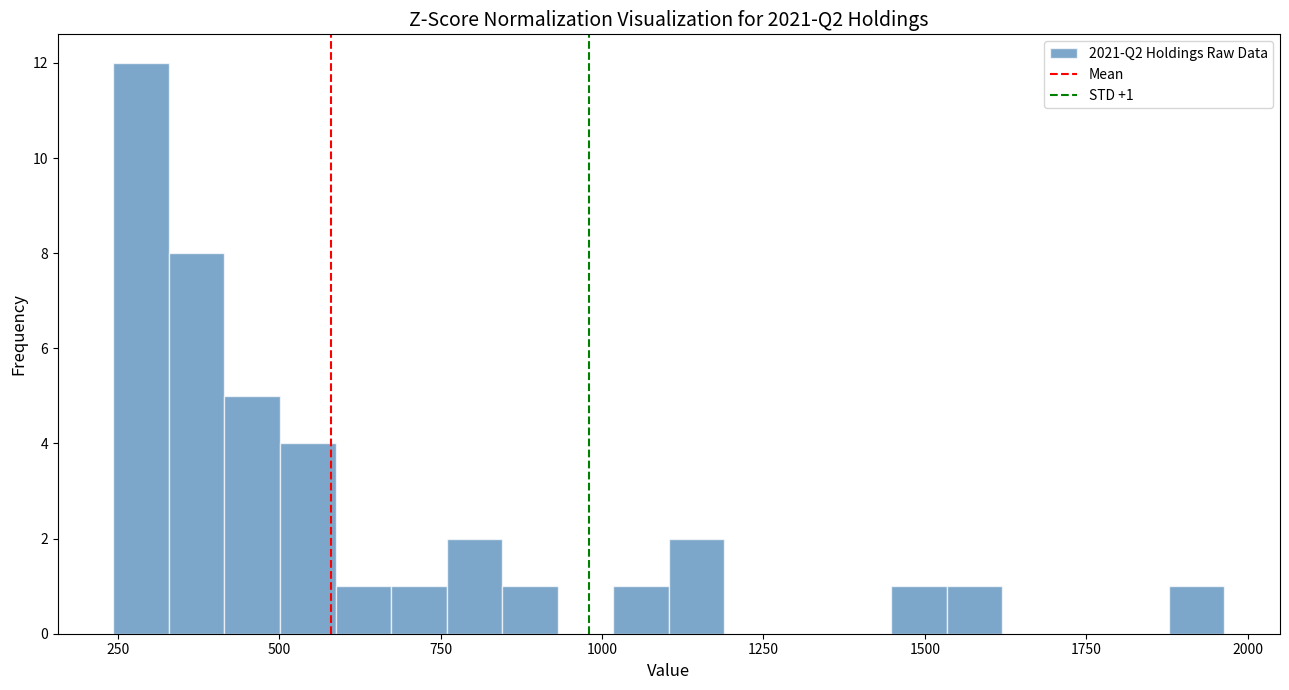

Read against the x-axis, roughly where is the centre of the tallest bar?

300